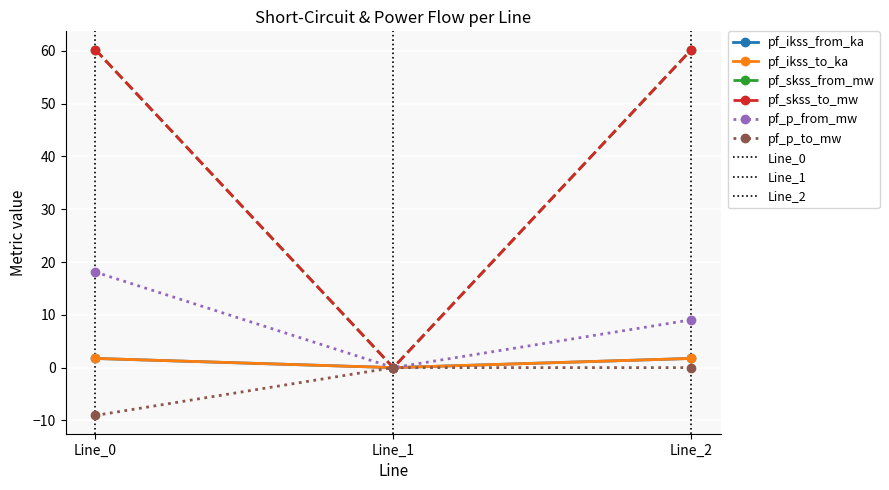

Does the chart have visible grid lines?

Yes